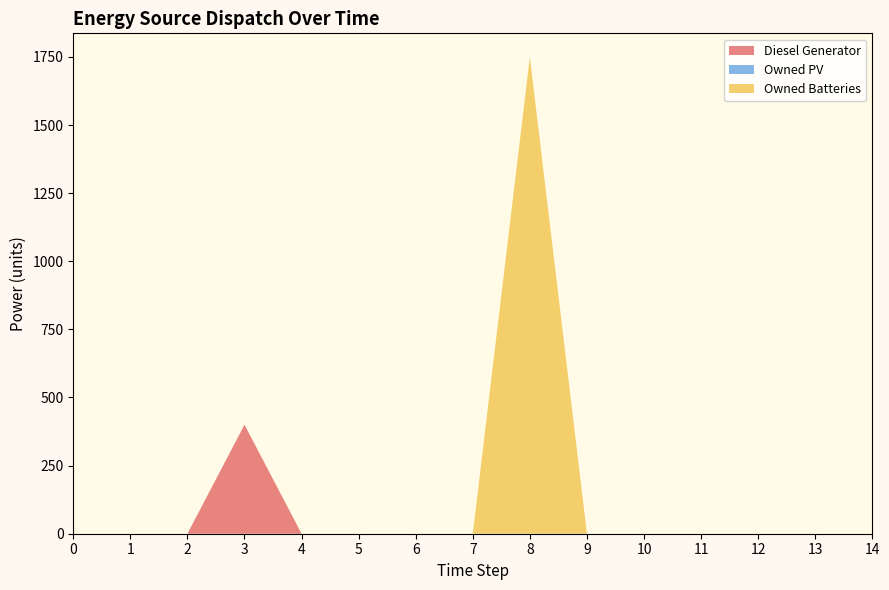

Reading left to right, extract all data points from this chart.

Diesel Generator: 0	0	0	400	0	0	0	0	0	0	0	0	0	0	0
Owned PV: 0	0	0	0	0	0	0	0	0	0	0	0	0	0	0
Owned Batteries: 0	0	0	0	0	0	0	0	1749	0	0	0	0	0	0